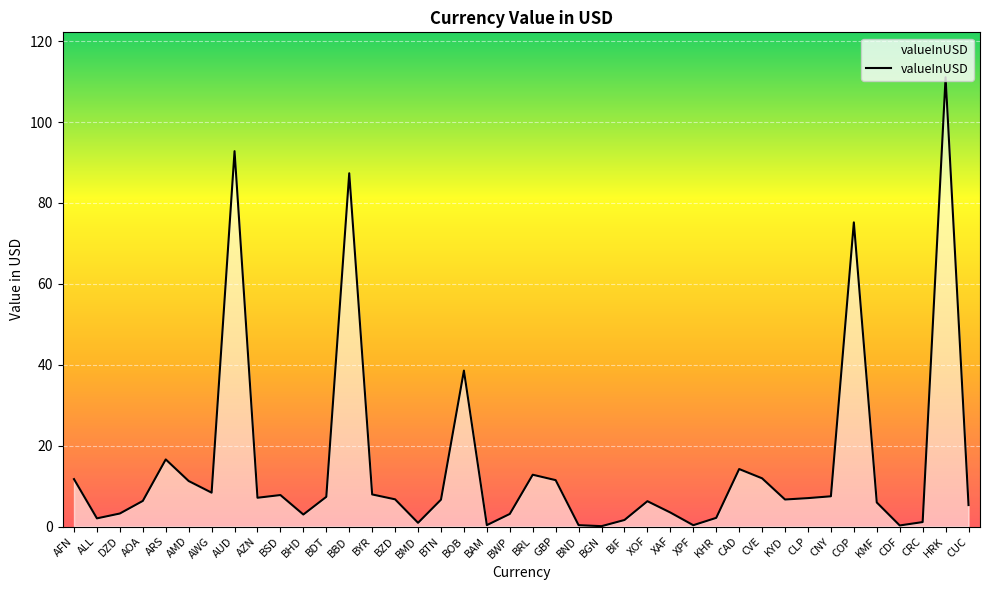

At which category does the chart reach its peak across all series?

HRK